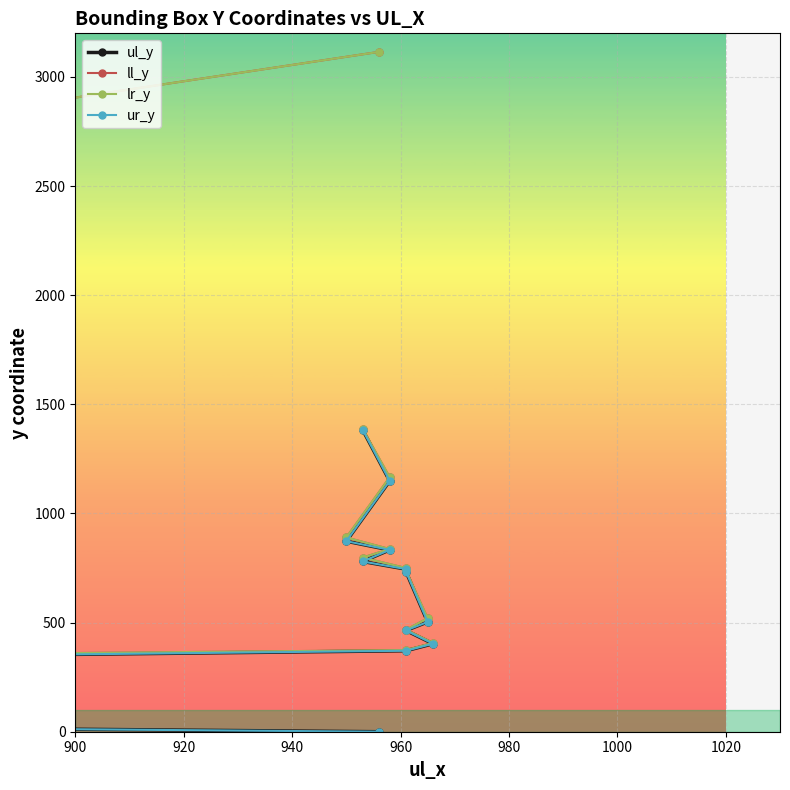

The value of ll_y at 11 is 593. True or false?

False